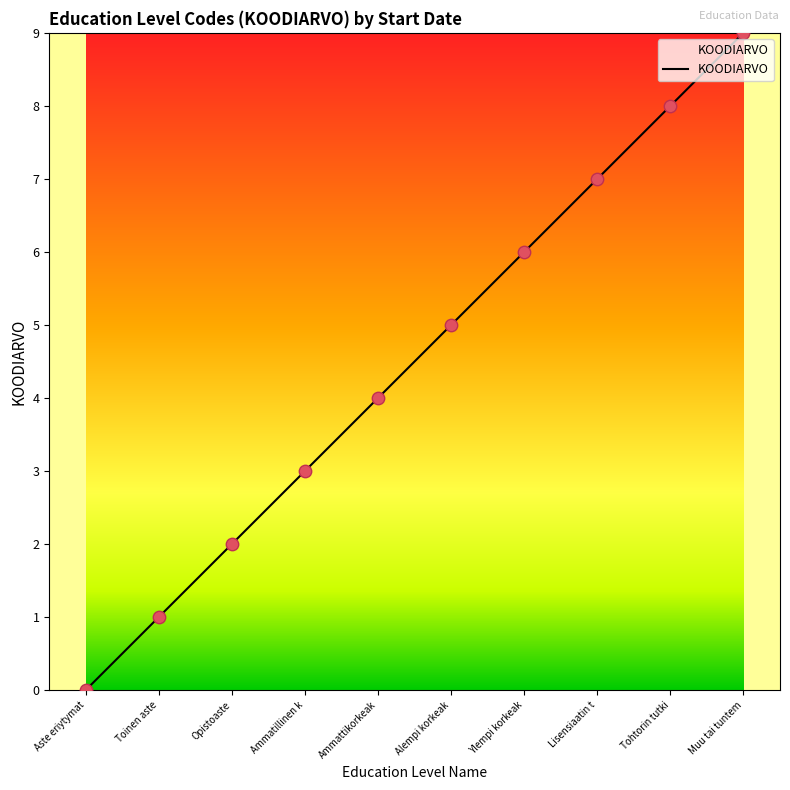

What is the change in value from Ylempi korkeak to Tohtorin tutki?

+2